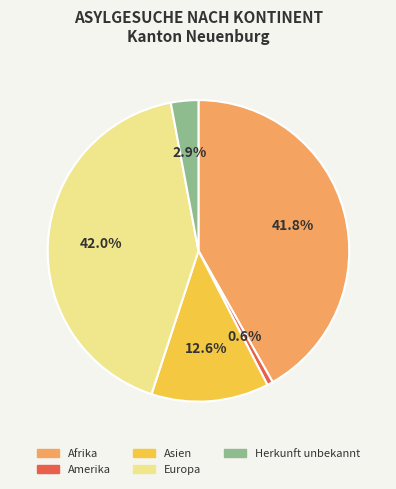

Which category has the smallest portion of the pie?

Amerika